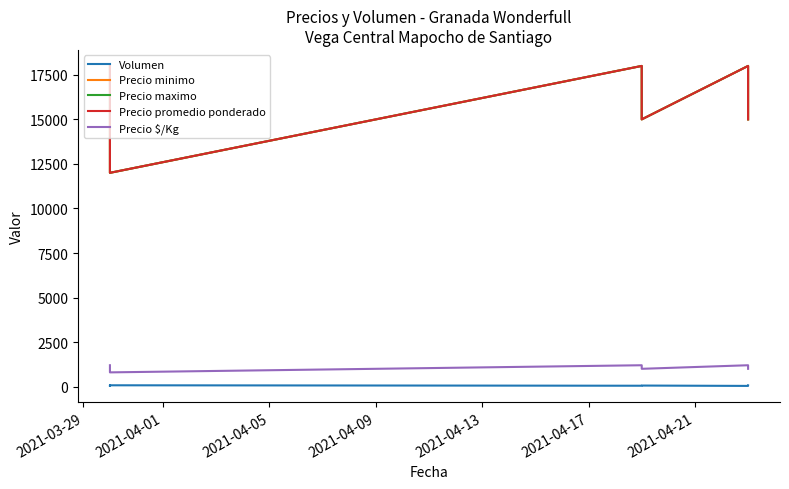

In Precio maximo, how many points are higher than both neighbors (excluding endpoints)?

2